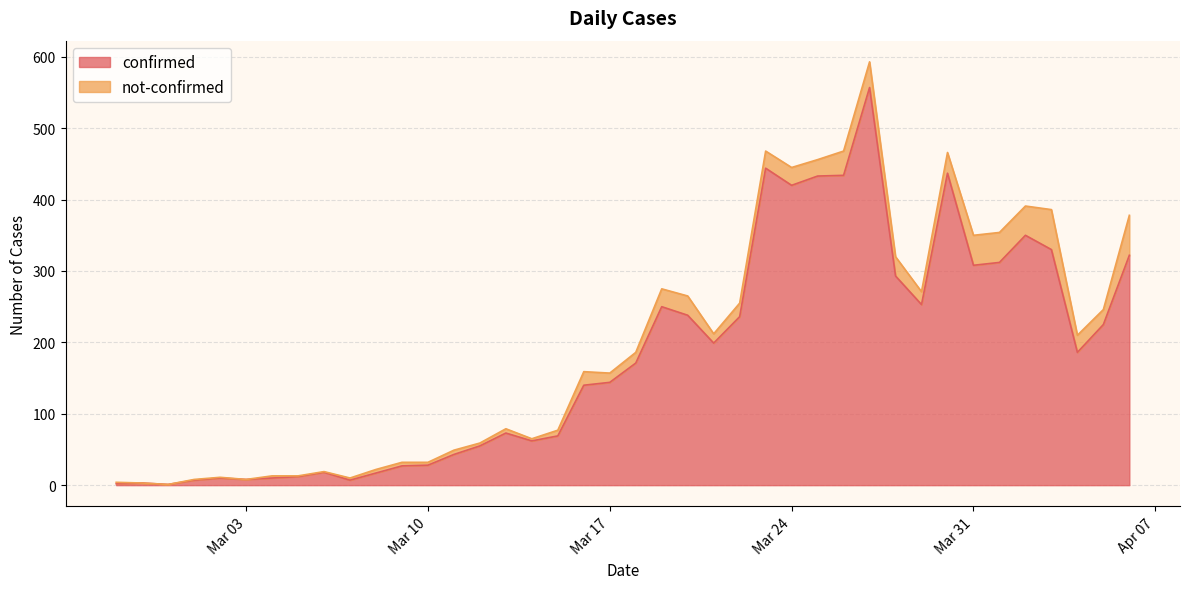

What is the difference between the maximum and minimum values?

556